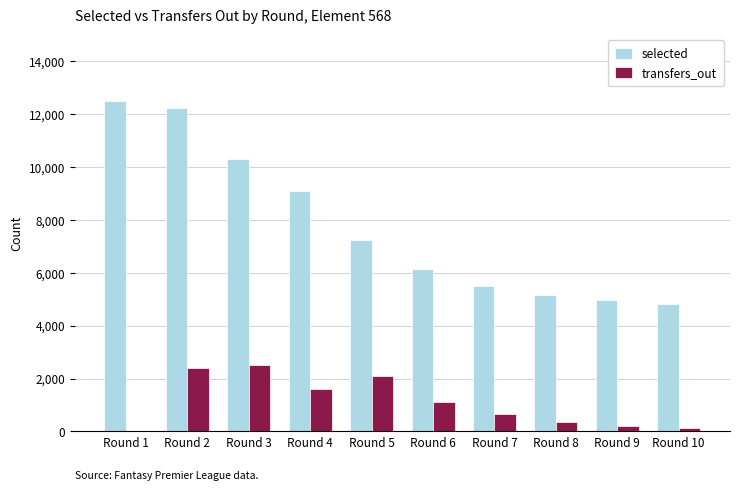

The selected series shows 1841 at Round 4. True or false?

False